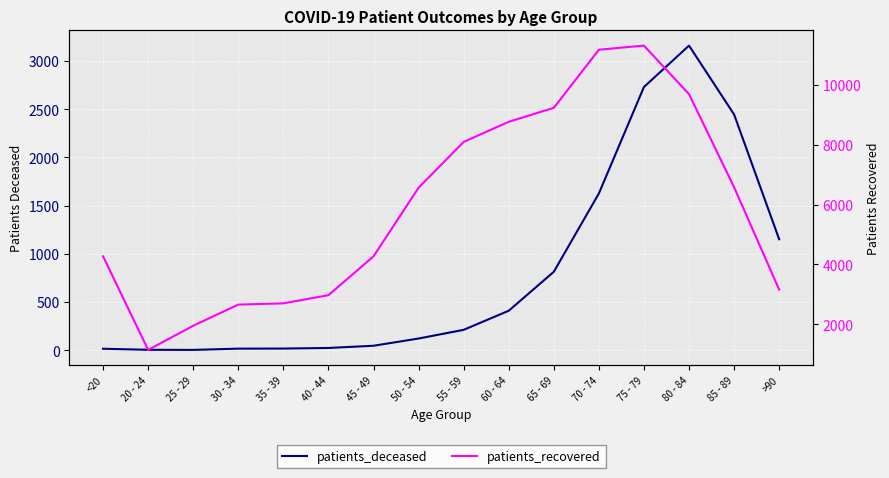

Reading left to right, extract all data points from this chart.

patients_deceased: <20=15	20 - 24=4	25 - 29=3	30 - 34=16	35 - 39=17	40 - 44=23	45 - 49=46	50 - 54=121	55 - 59=211	60 - 64=409	65 - 69=813	70 - 74=1625	75 - 79=2729	80 - 84=3158	85 - 89=2444	>90=1150
patients_recovered: <20=4270	20 - 24=1143	25 - 29=1951	30 - 34=2657	35 - 39=2699	40 - 44=2972	45 - 49=4270	50 - 54=6564	55 - 59=8095	60 - 64=8768	65 - 69=9234	70 - 74=11177	75 - 79=11314	80 - 84=9691	85 - 89=6580	>90=3159